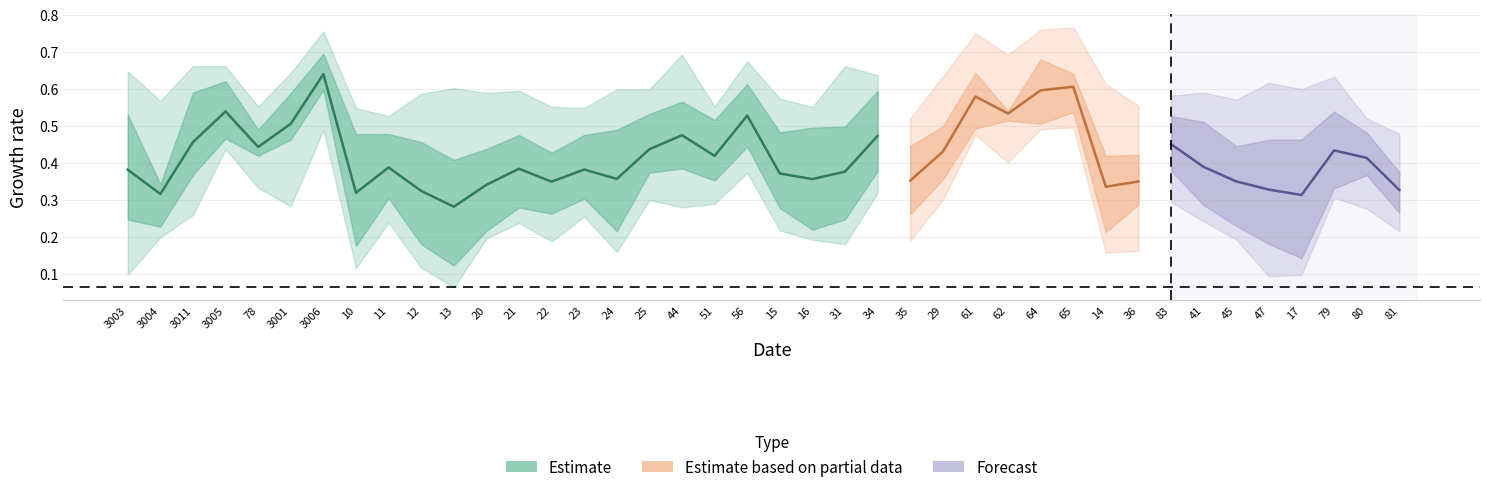

What is the label of the 1st point from the left?

3003